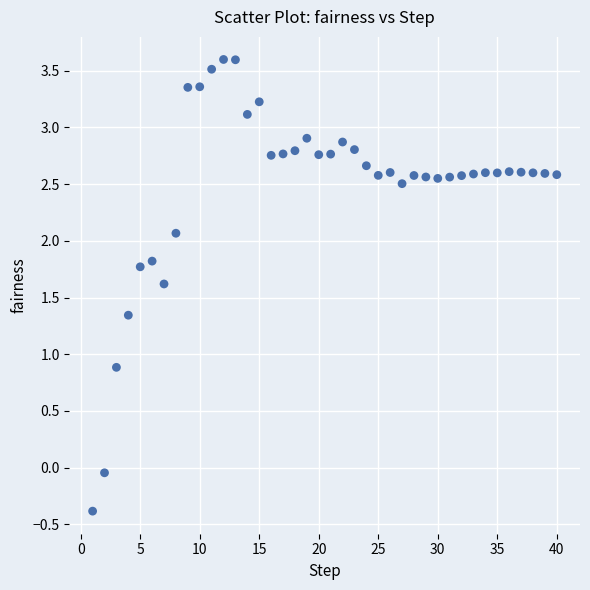

What is the range of Y values (max minus min)?

4.0